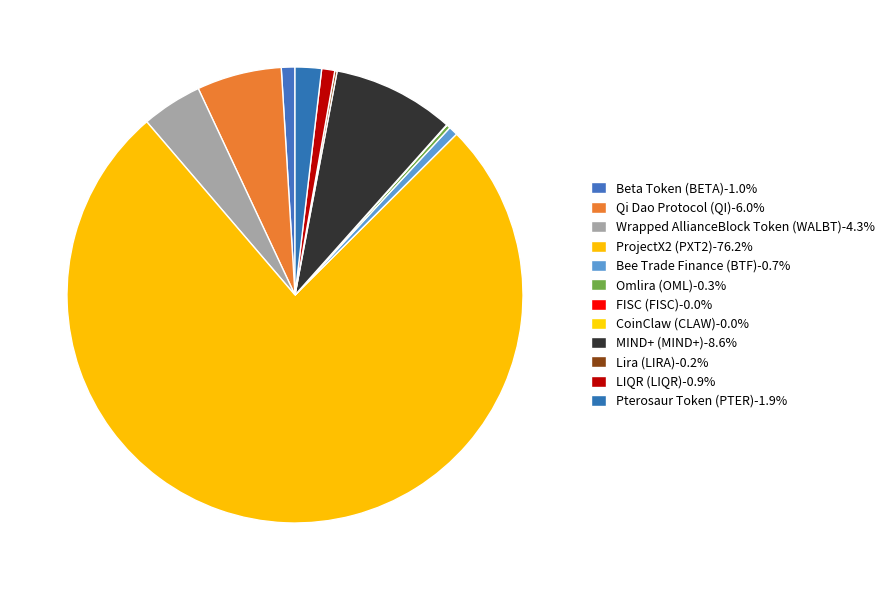

Do FISC (FISC) and ProjectX2 (PXT2) together represent more than half of the pie?

Yes